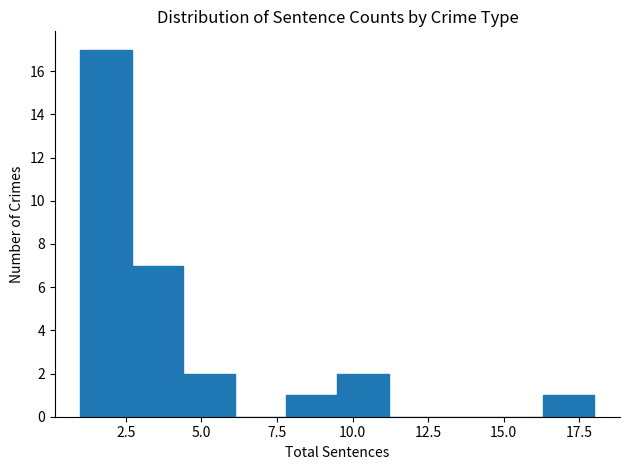

Around what value on the x-axis is the tallest bar? Give the approximate position of its centre, as read against the axis.

2.0